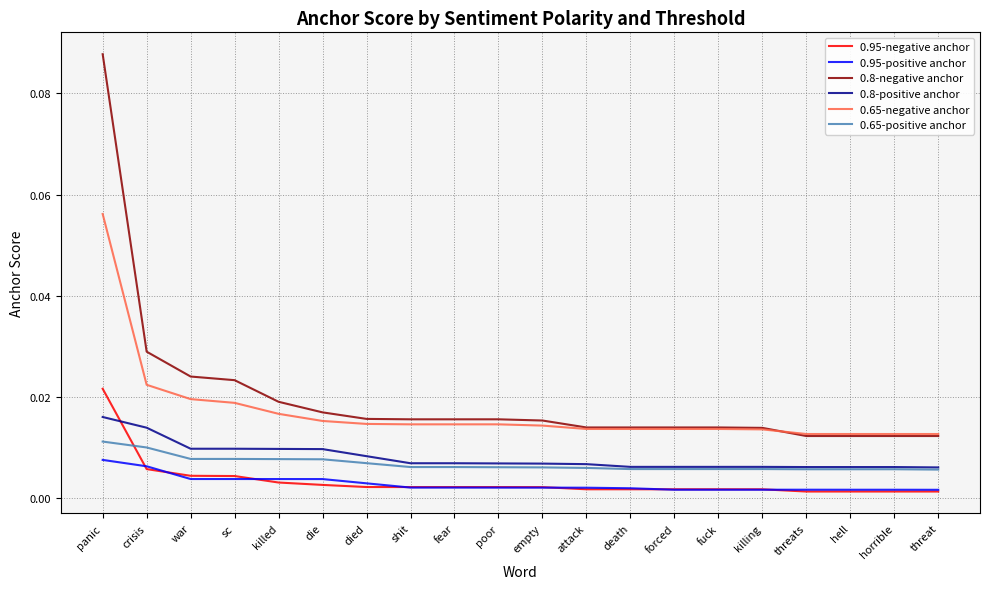

At which label does 0.8-positive anchor reach its peak?

panic